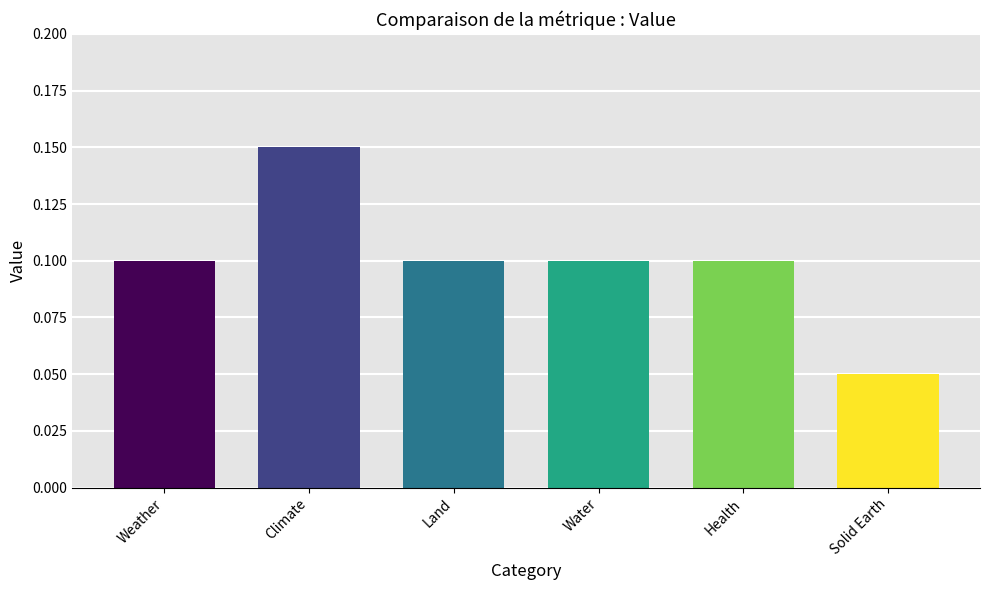

Which label corresponds to the largest value in the chart?

Climate